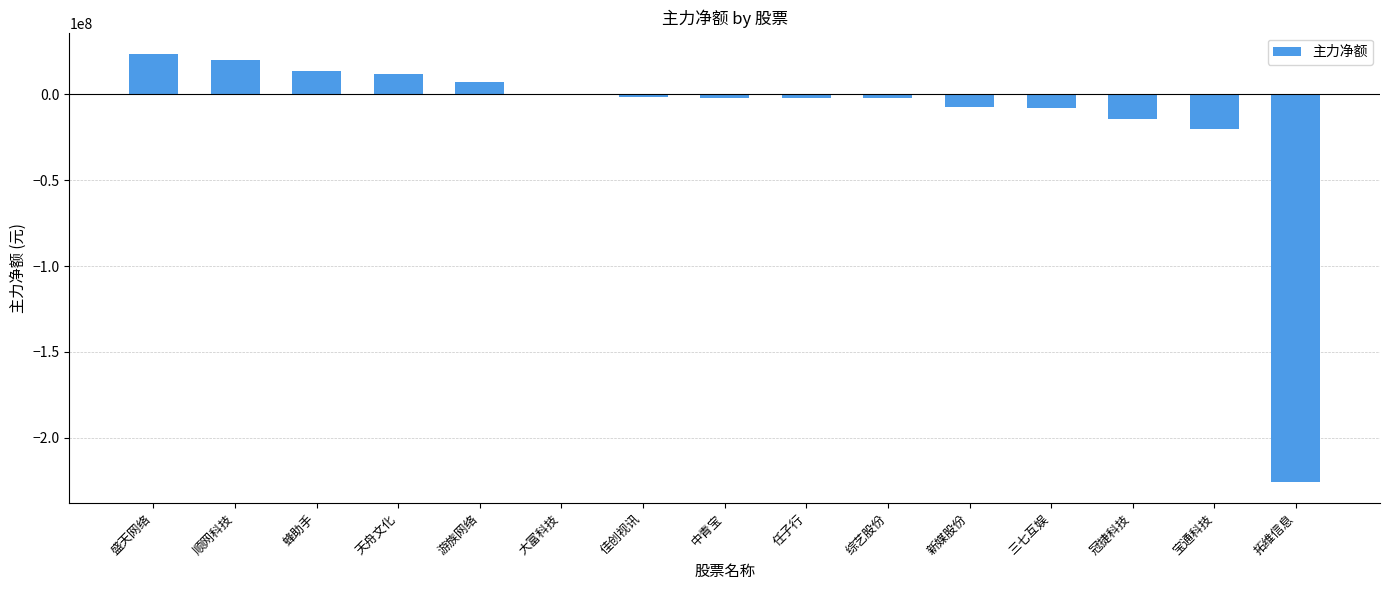

Are the bars horizontal?

No